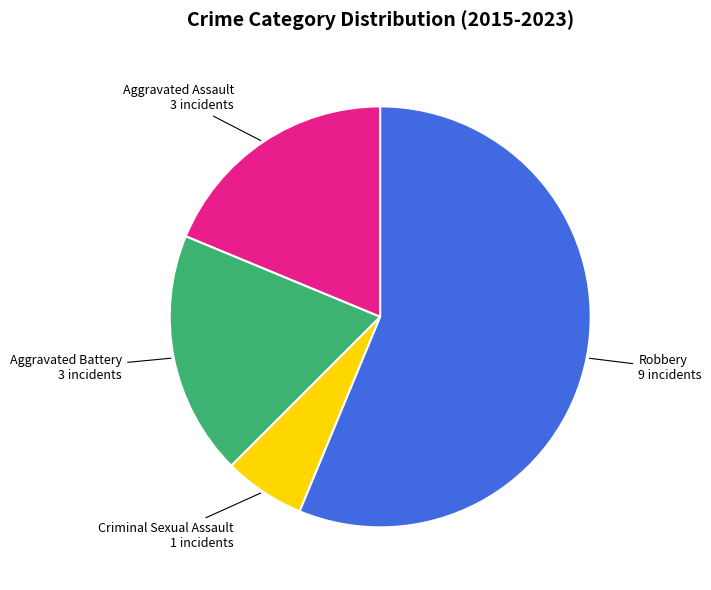

Does any single category account for the majority?

Yes